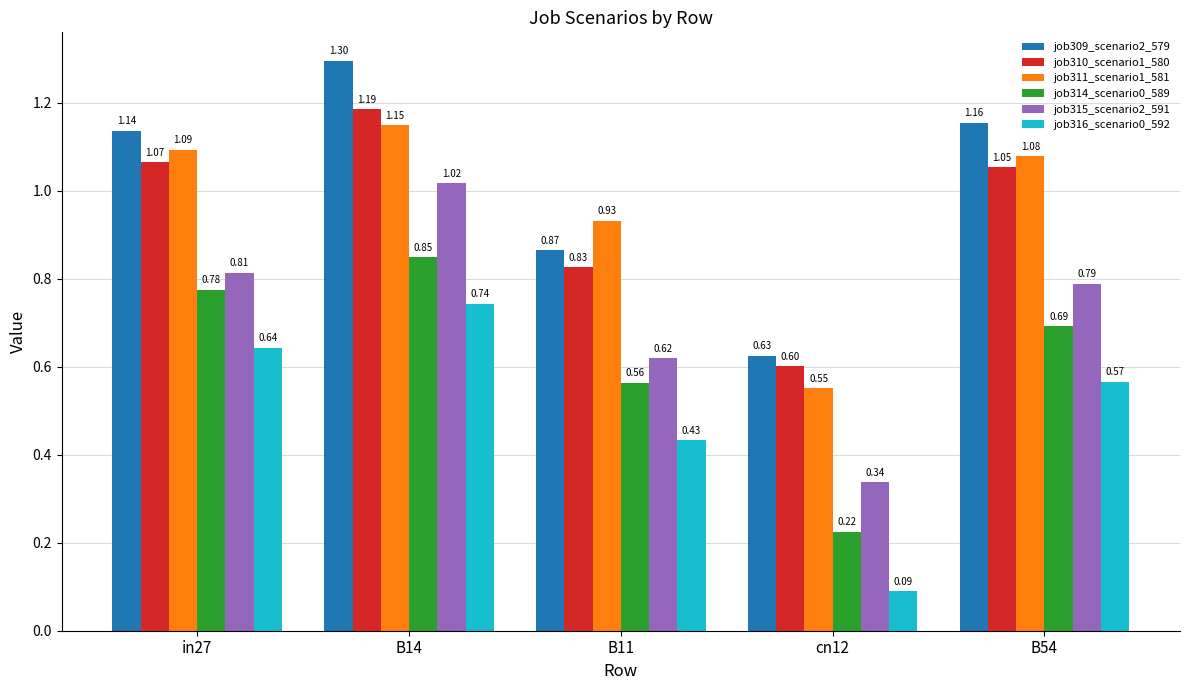

What is the total value across all series at B14?

6.2